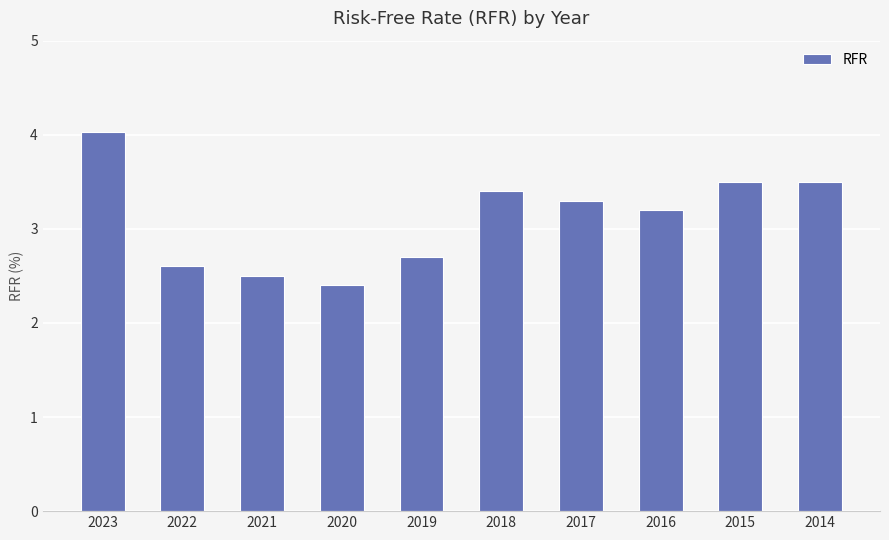

What is the difference between the values at 2014 and 2019?

0.8